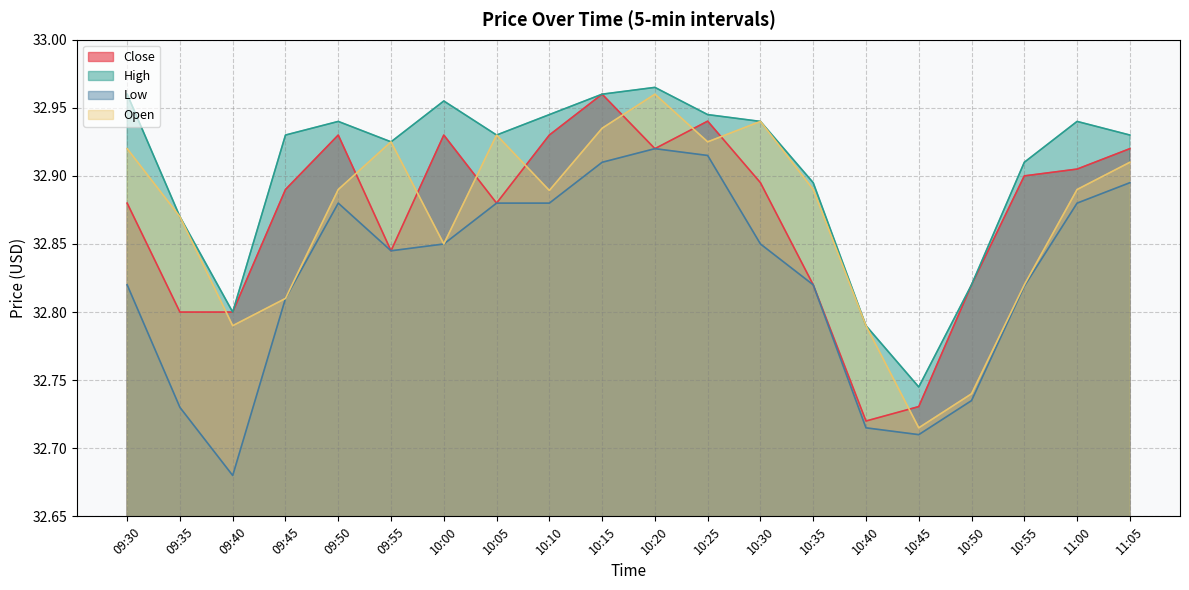

Between 10:30 and 11:05, which is larger?

11:05